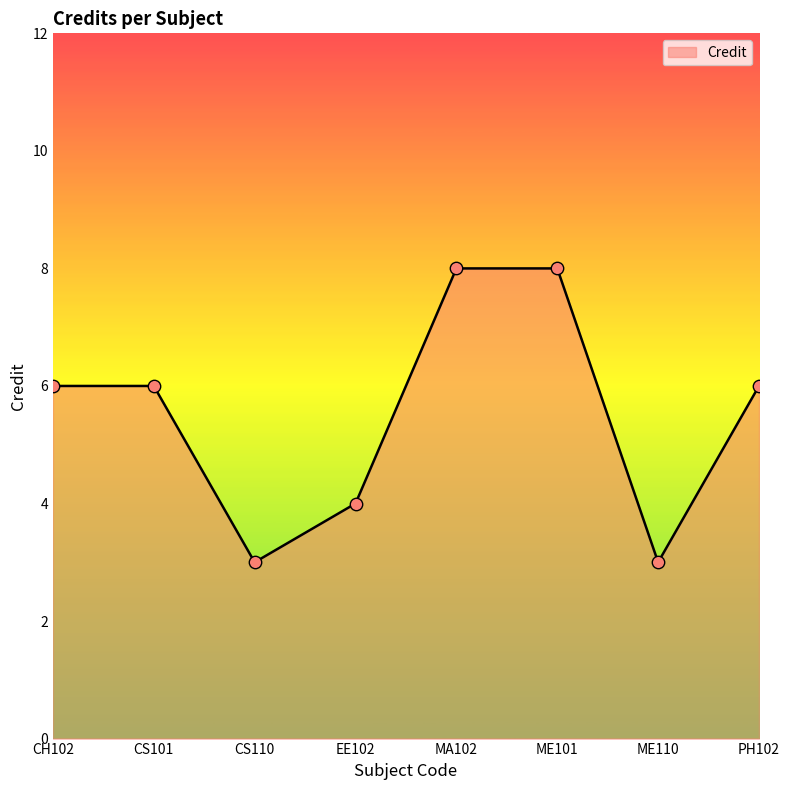

What is the change in value from CS110 to PH102?

+3